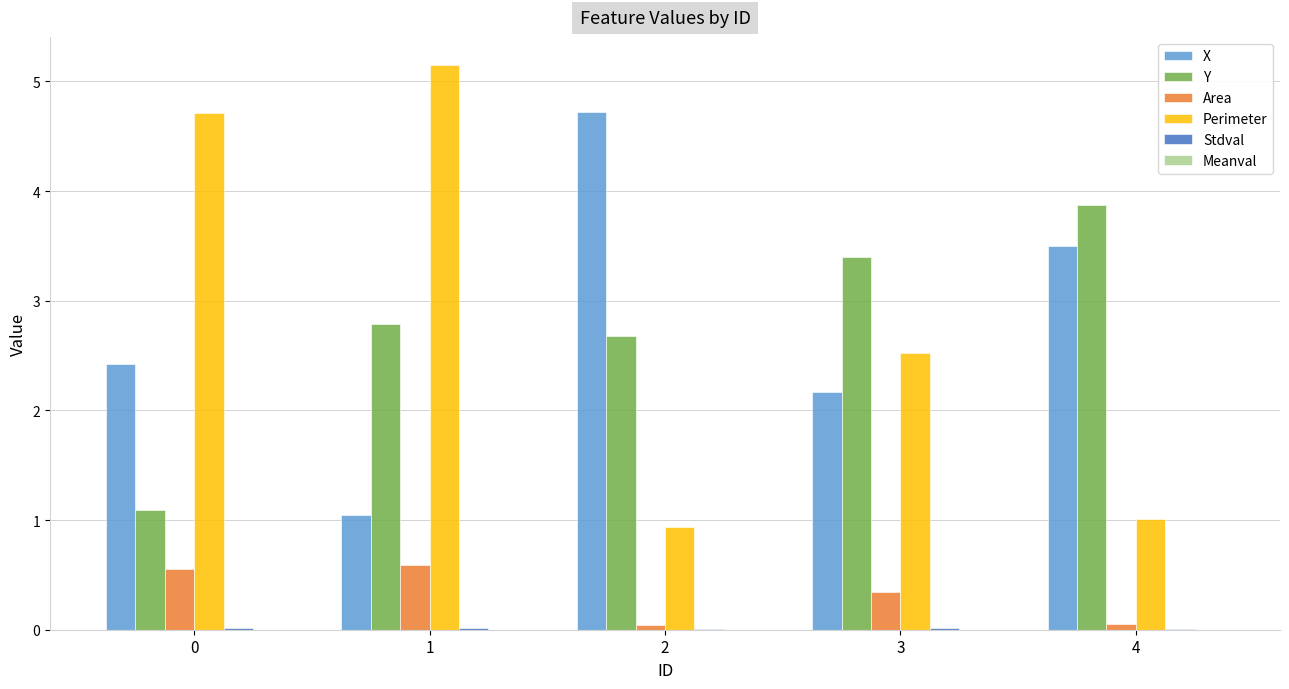

Between 0 and 4, which series saw the biggest shift?

Perimeter